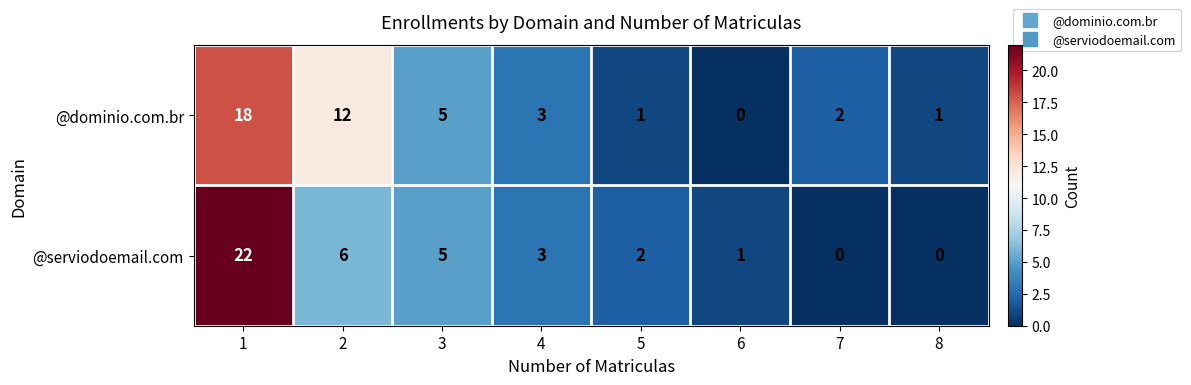

Count the number of categories in the chart.

8